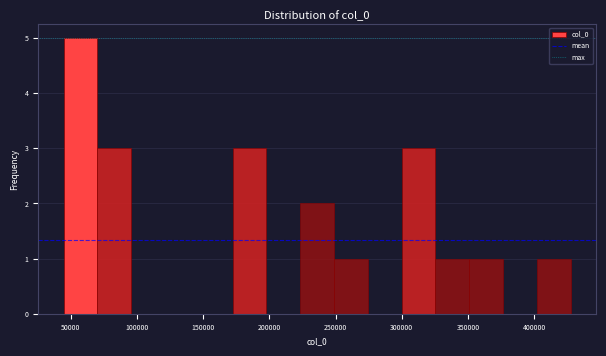

Reading left to right, list every bar in this chart as the range it spans on the x-axis followed by its height. Neither the bar edges nor the heights are printed on the chart, so give them approximately, as read against the axes.

45000 to 70000: 5
70000 to 95000: 3
95000 to 120000: 0
120000 to 145000: 0
145000 to 170000: 0
170000 to 200000: 3
200000 to 225000: 0
225000 to 250000: 2
250000 to 275000: 1
275000 to 300000: 0
300000 to 325000: 3
325000 to 350000: 1
350000 to 375000: 1
375000 to 400000: 0
400000 to 430000: 1